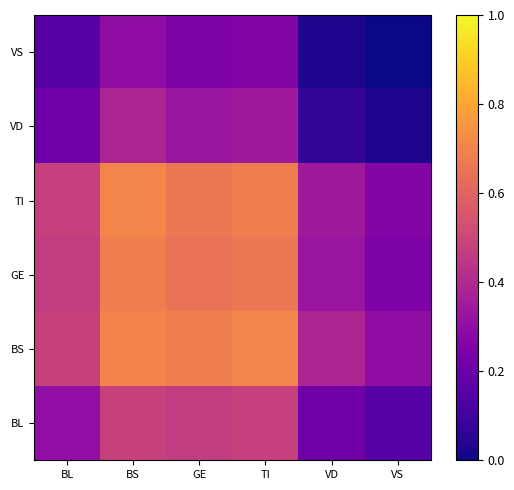

At how many categories does at least one series exceed 0?

6